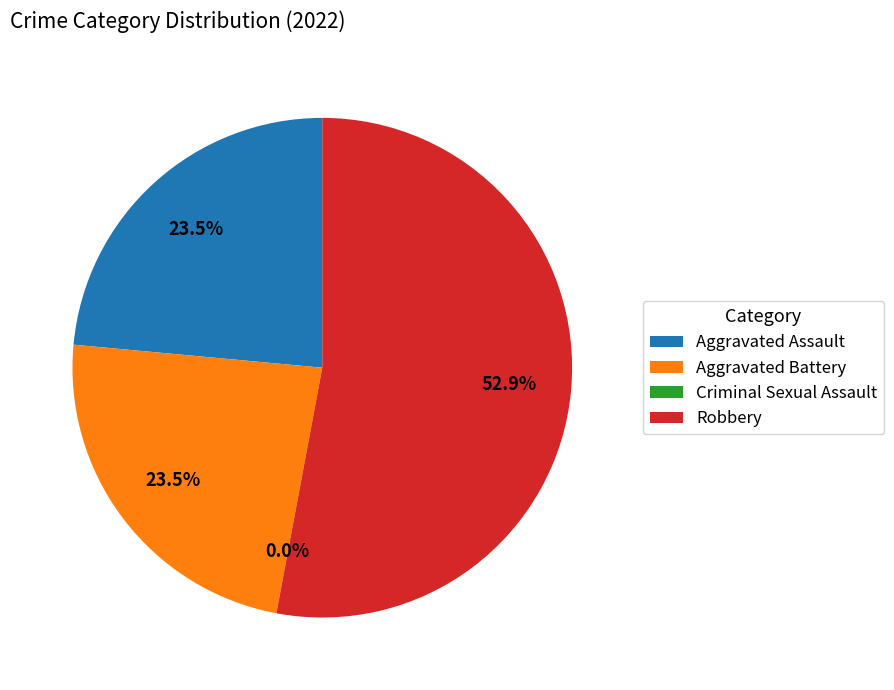

Does any single category account for the majority?

Yes